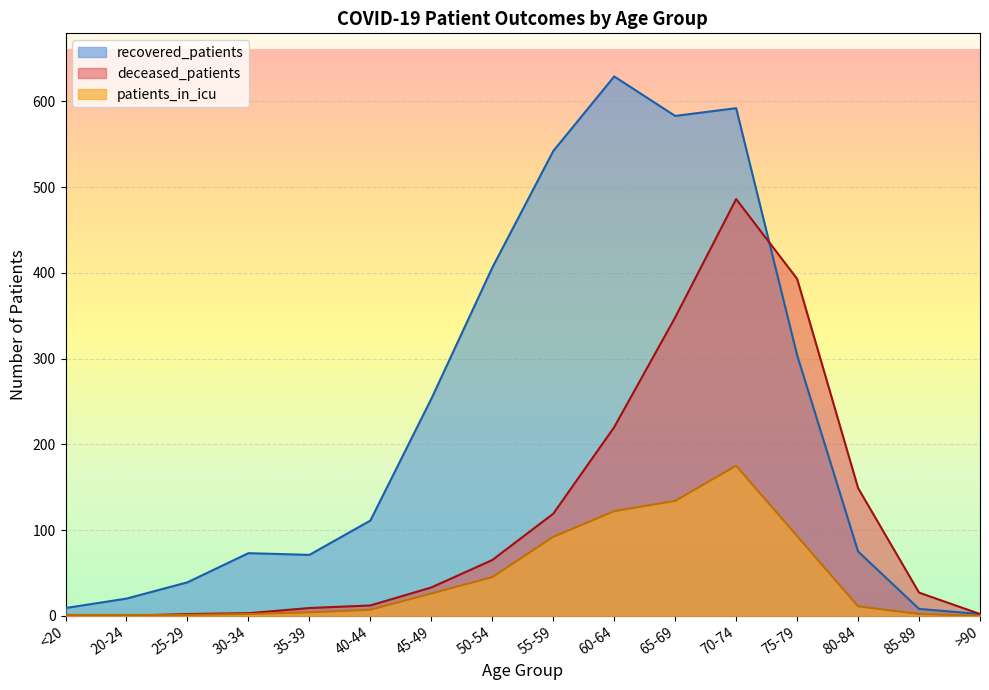

At which category does patients_in_icu reach its first local peak?

70-74